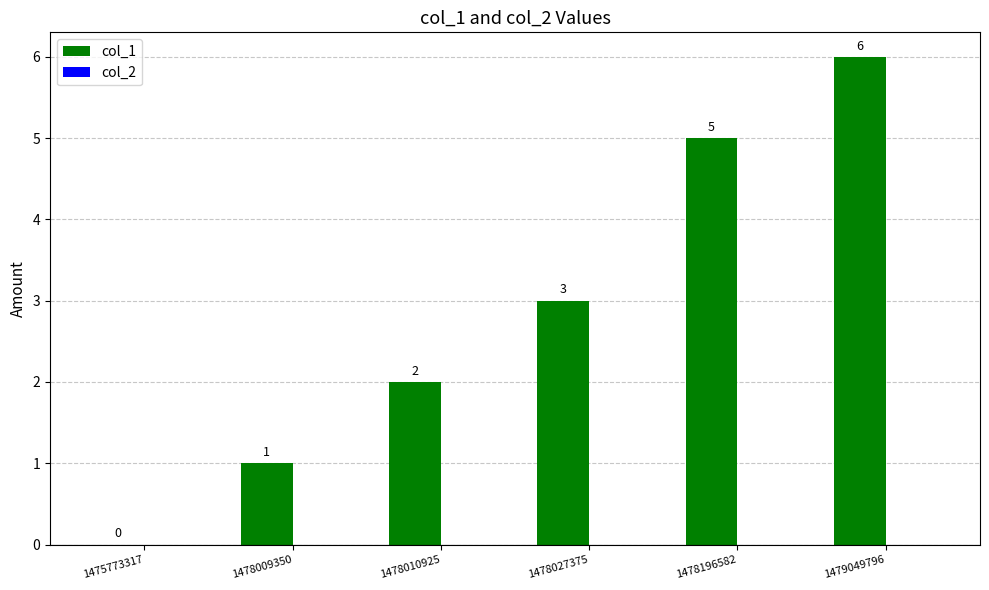

How many series are shown in this chart?

1